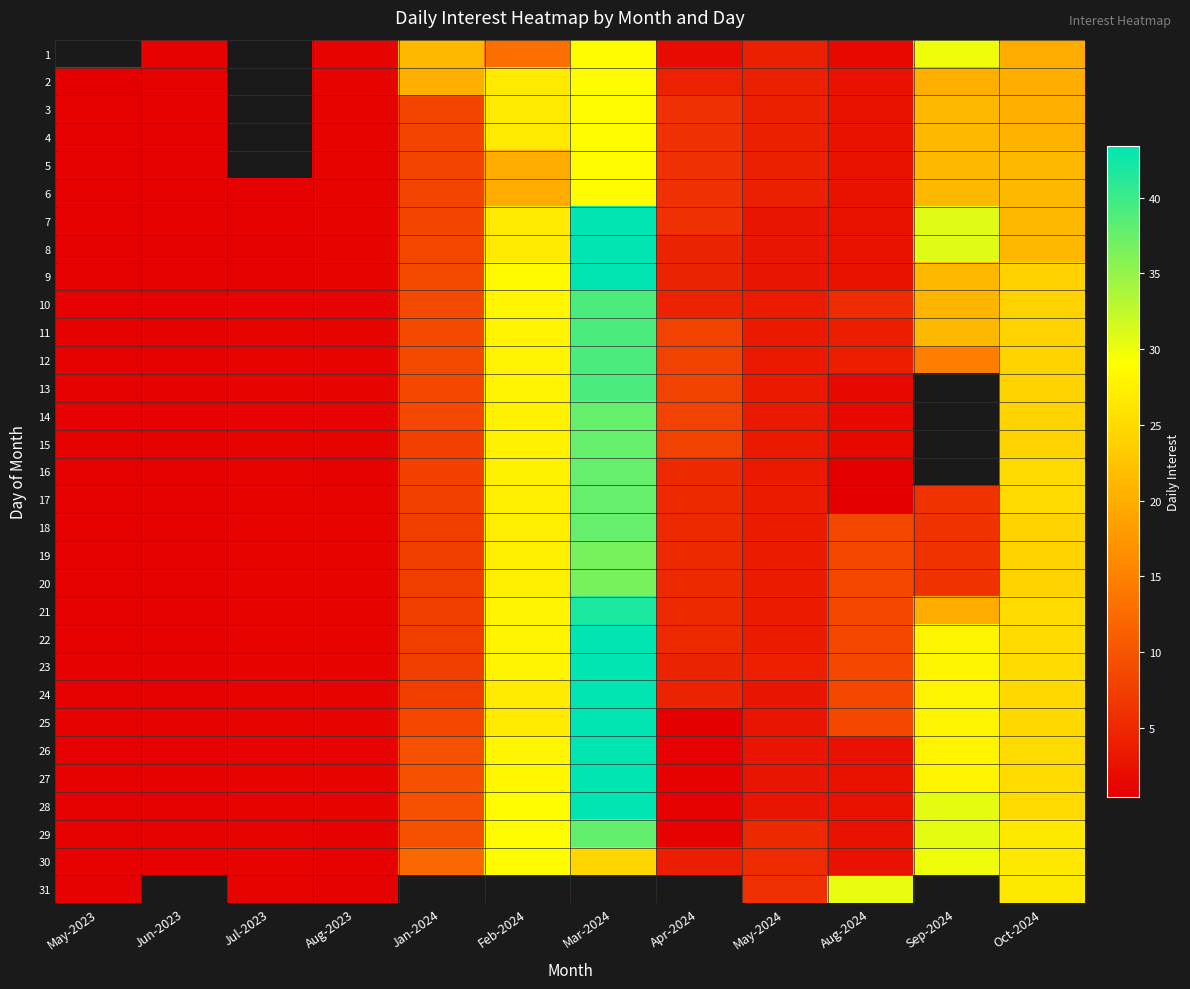

The value of 6 at Jul-2023 is 1.1. True or false?

False